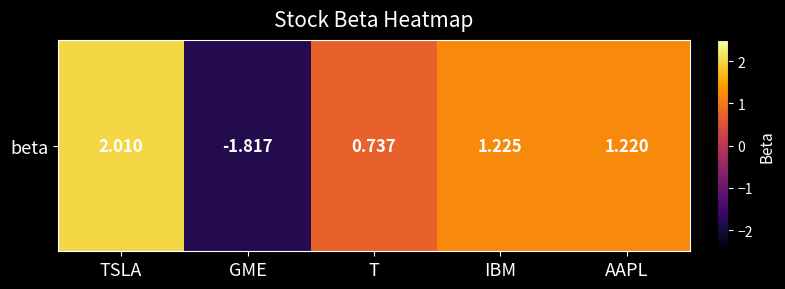

Count the number of data series in this chart.

1